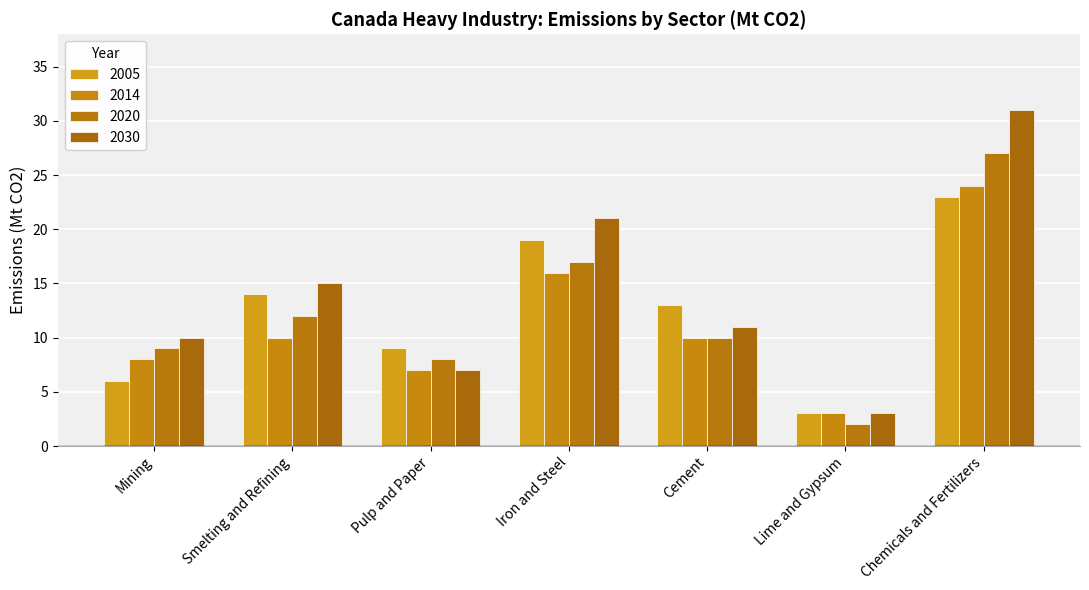

What is the value of the 2014 bar at the 5th from the left?

10